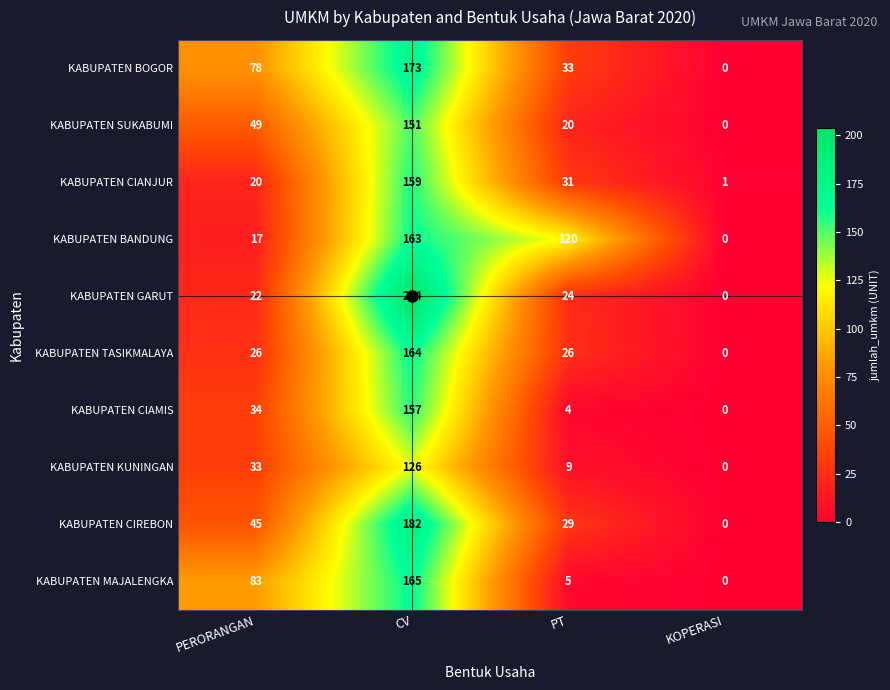

How many KABUPATEN BOGOR values are between 33 and 173?

3